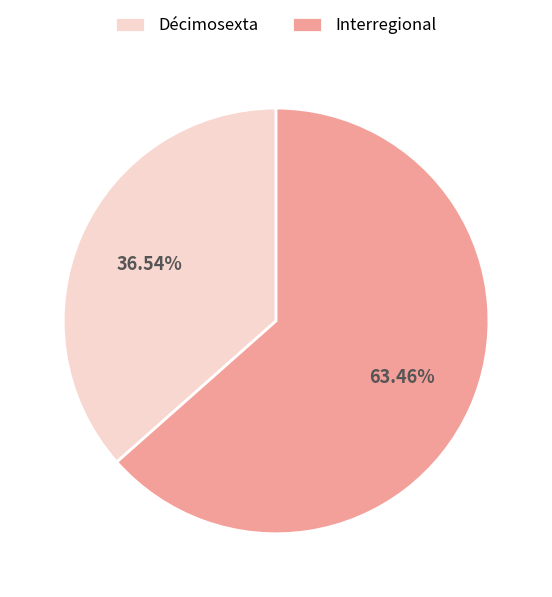

True or false: Décimosexta accounts for 25% of the total.

False